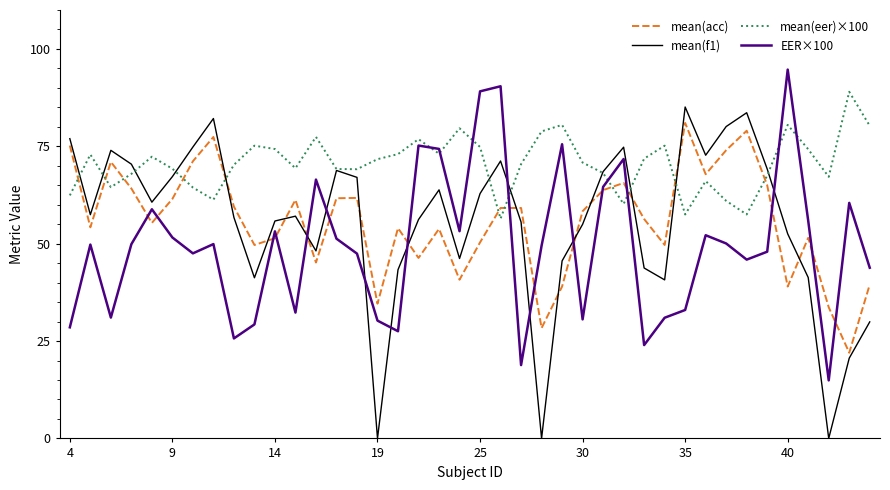

What are all the series names shown in the legend?

mean(acc), mean(f1), mean(eer)×100, EER×100